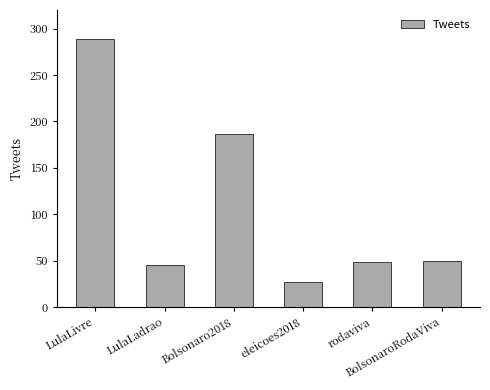

The chart shows a value of 289 at LulaLivre. True or false?

True